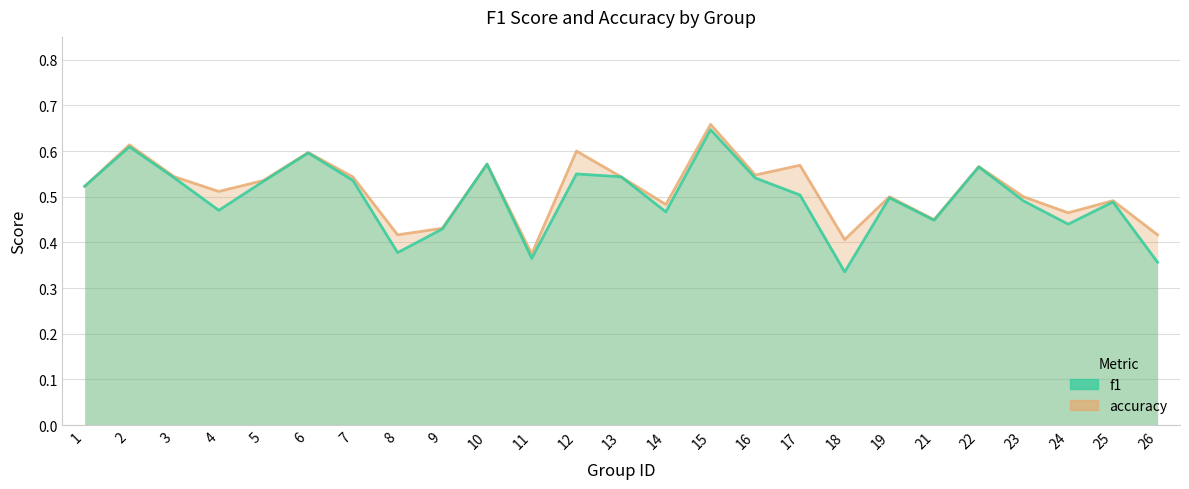

Which series has the widest spread of values?

f1